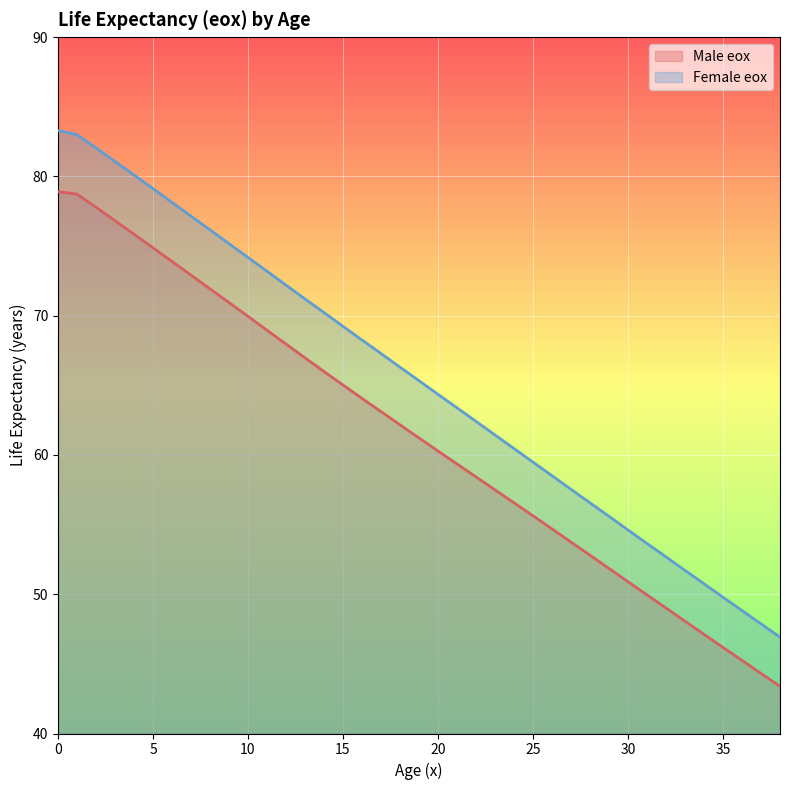

How many values in the Female eox series exceed 65?

20